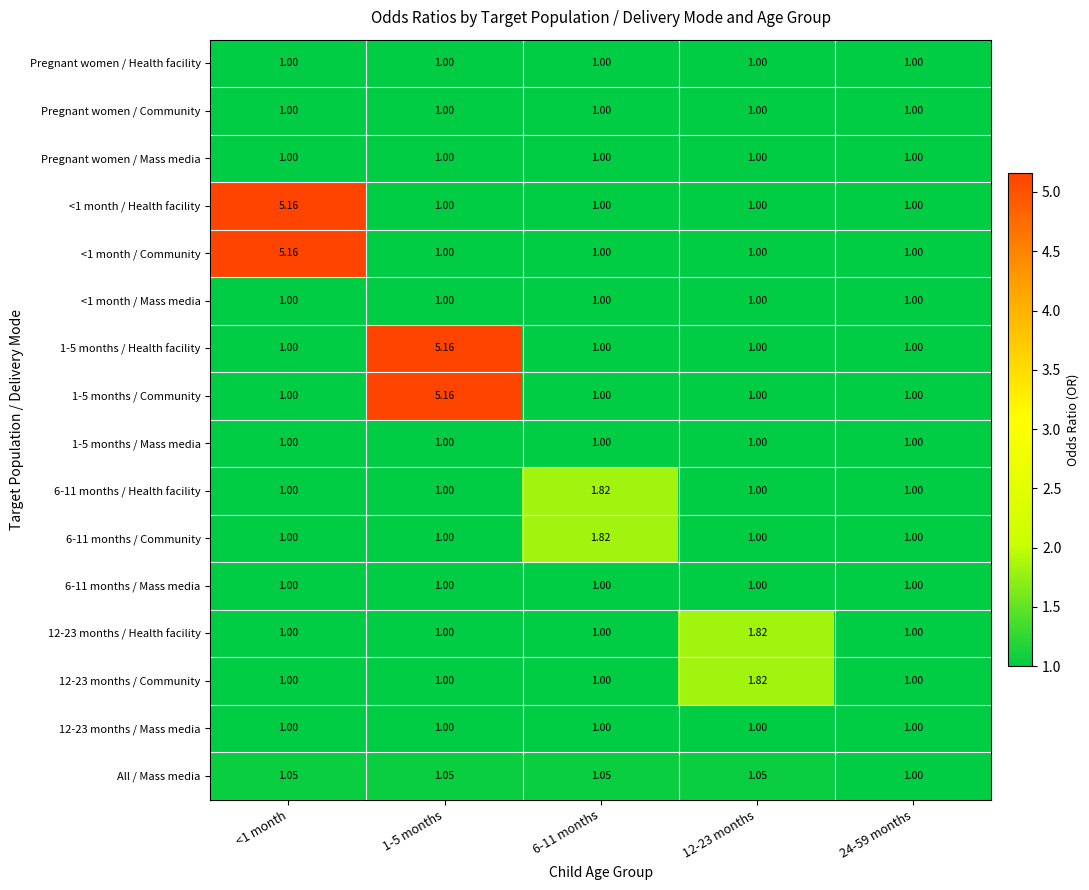

Is the value of 6-11 months / Health facility at 6-11 months greater than the value of 1-5 months / Health facility at 24-59 months?

Yes